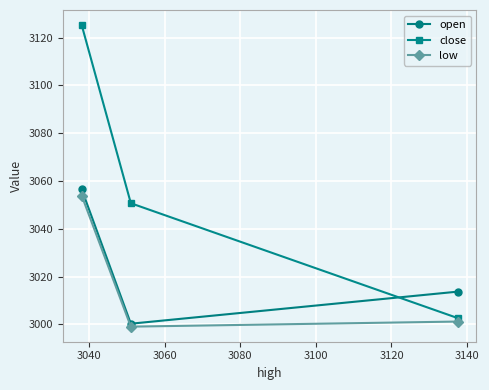

Does the chart display data point markers on the line(s)?

Yes